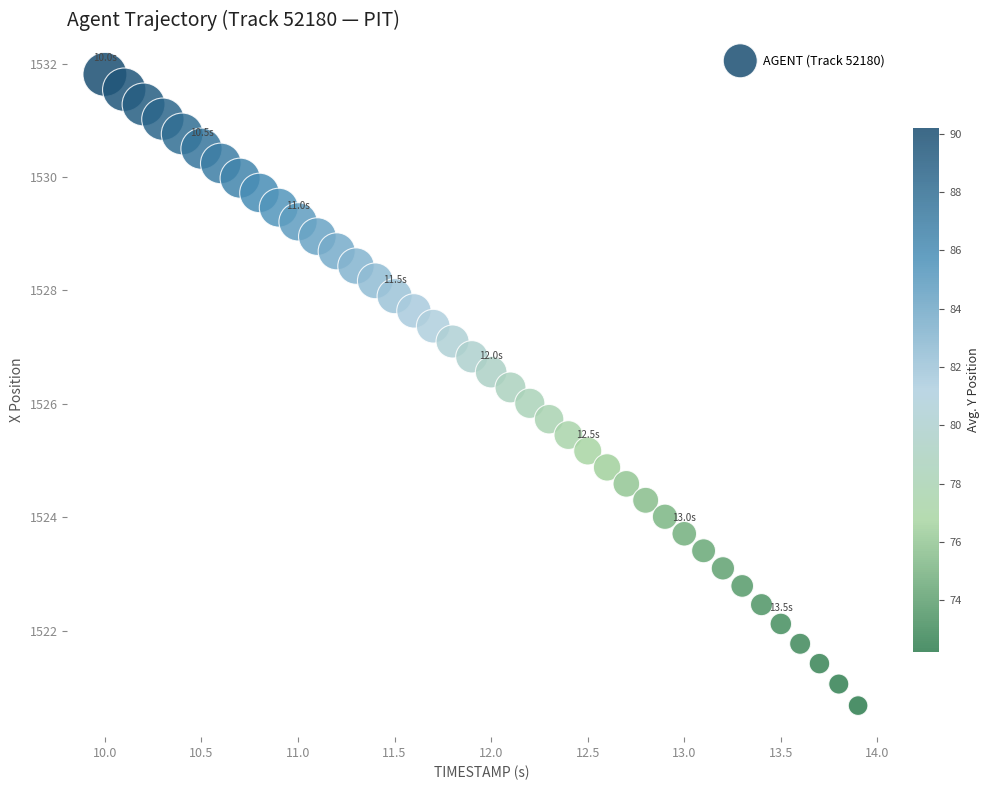

What is the range of X values (max minus min)?

3.9